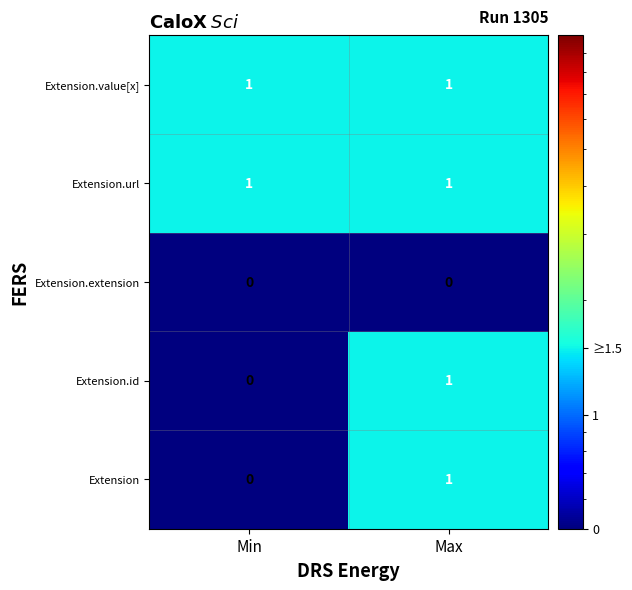

True or false: Extension.id has a value of 1 at Max.

True